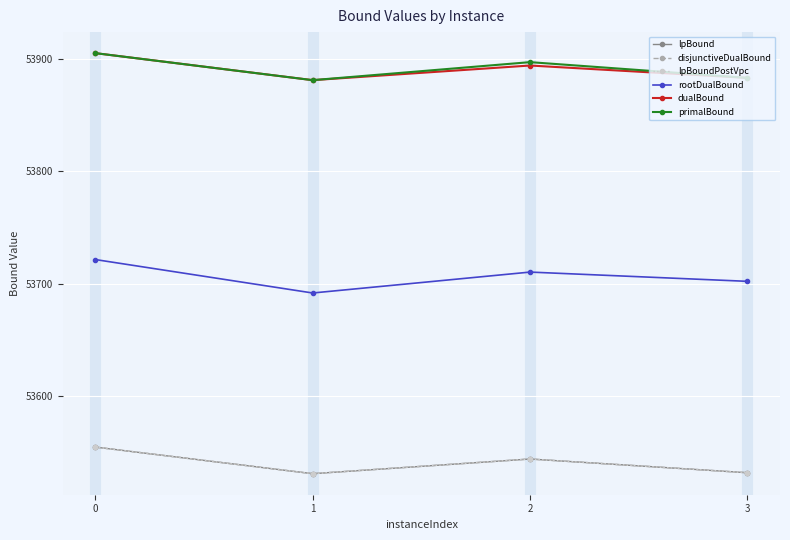

Reading right to left, extract all data points from this chart.

lpBound: 53532.2	53544.4	53531.3	53555.0
disjunctiveDualBound: 53532.2	53544.4	53531.3	53555.0
lpBoundPostVpc: 53532.2	53544.4	53531.3	53555.0
rootDualBound: 53702.3	53710.5	53691.9	53721.6
dualBound: 53883.0	53894.0	53881.0	53905.0
primalBound: 53883.0	53897.0	53881.0	53905.0